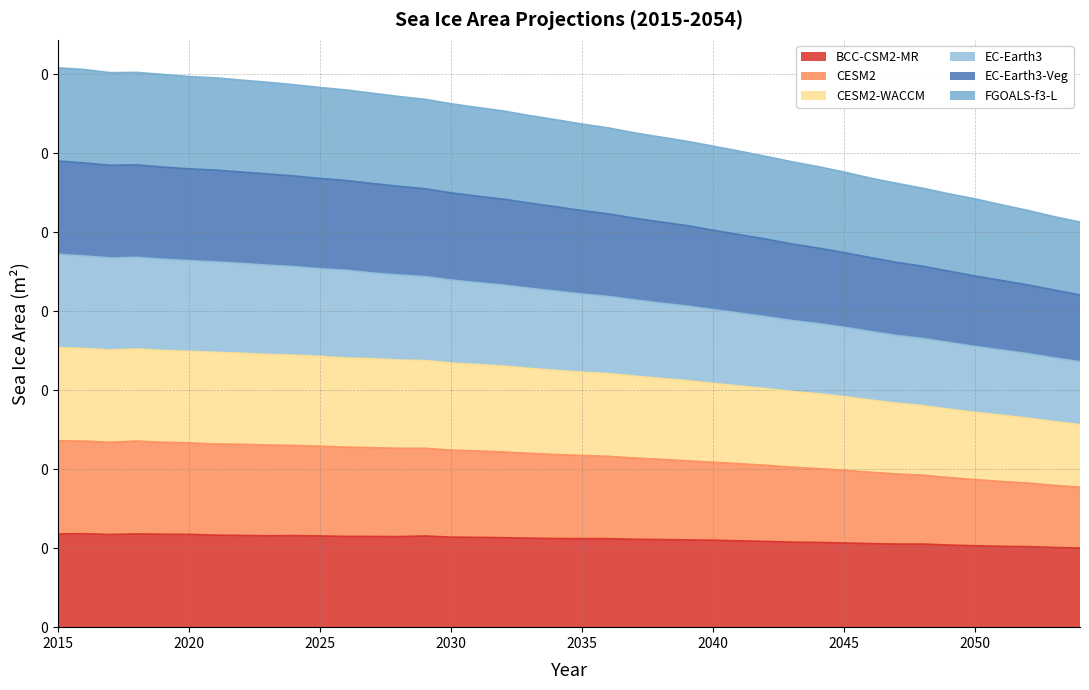

What value does the EC-Earth3-Veg series have at 2022?

0.1